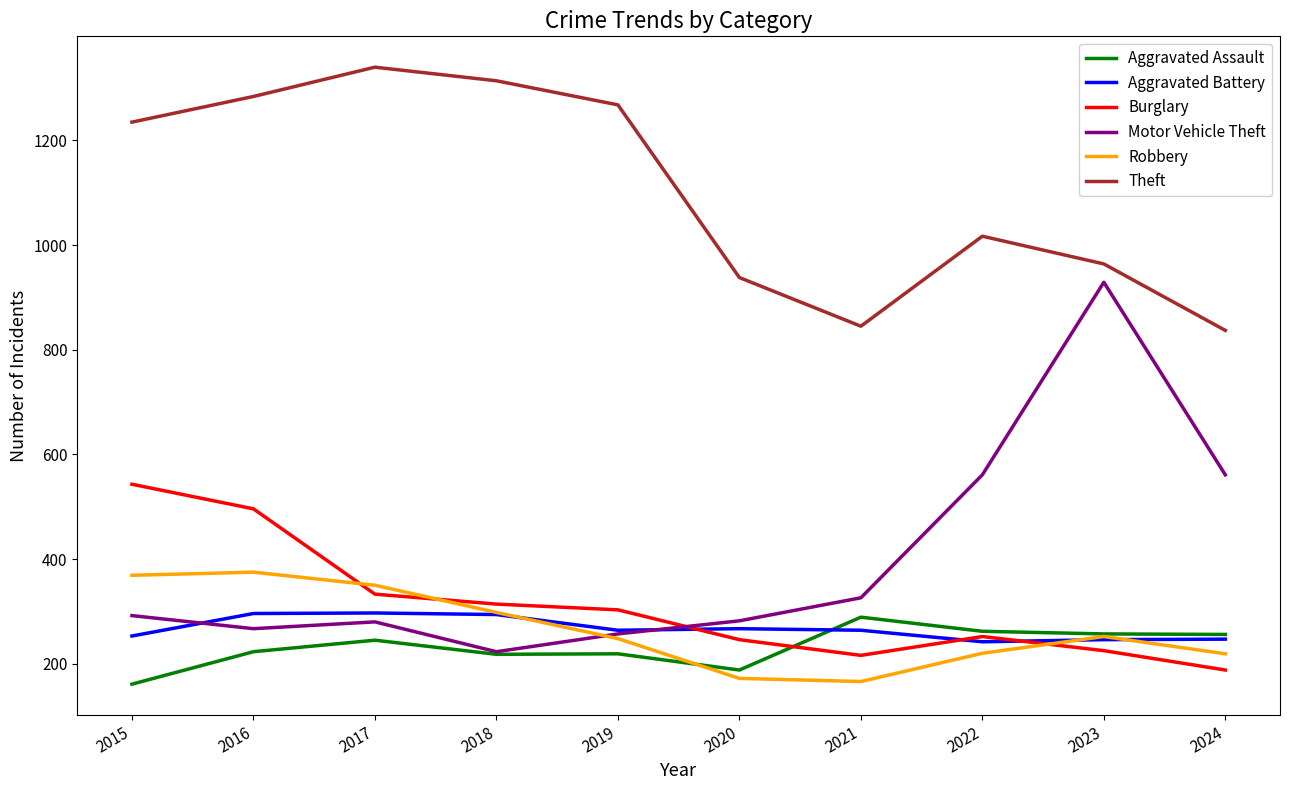

The value of Aggravated Assault at 2020 is 188. True or false?

True